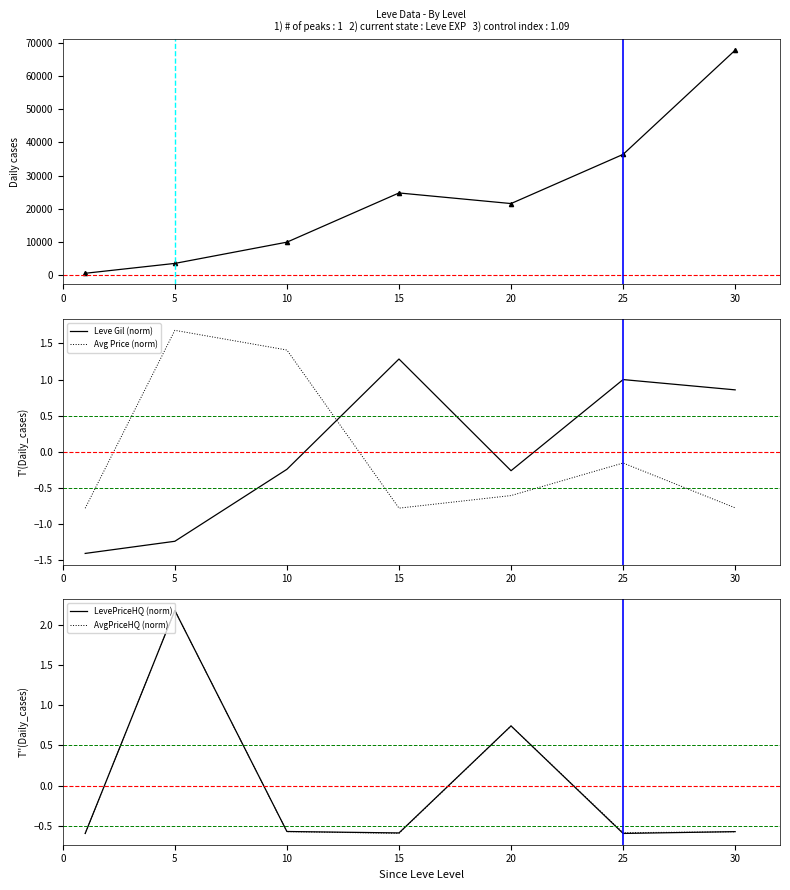

Which category has the highest value across all series?

30